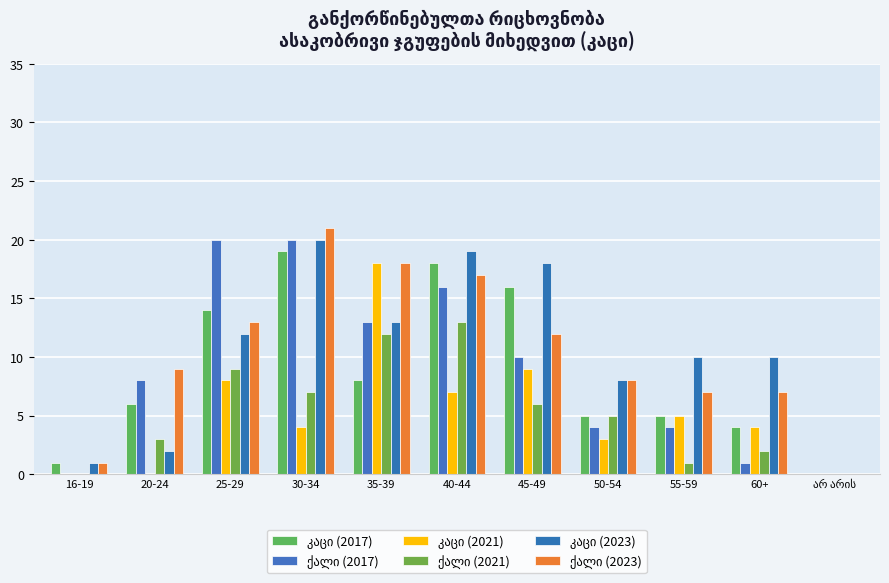

Is the value of კაცი (2021) at 16-19 greater than the value of ქალი (2023) at 45-49?

No